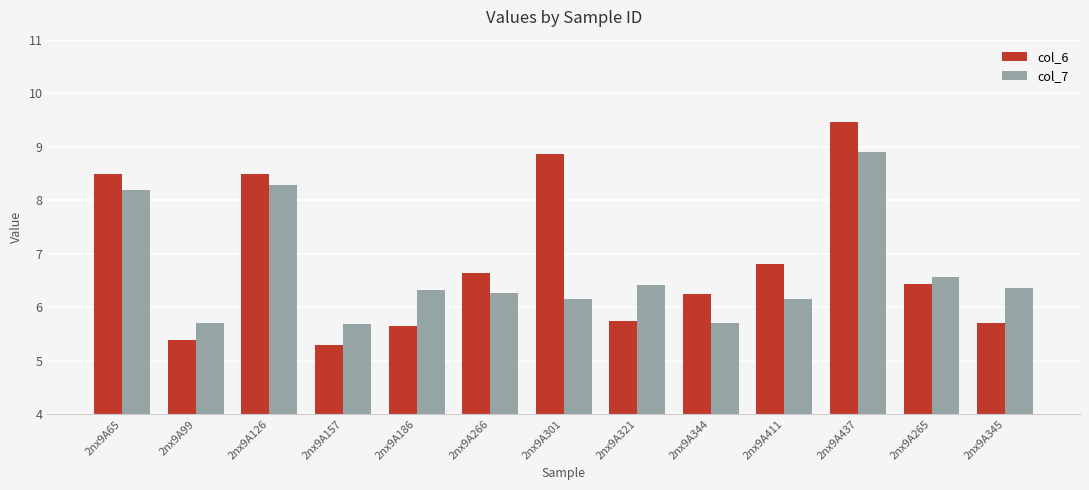

What is the maximum value shown in the chart?

9.5